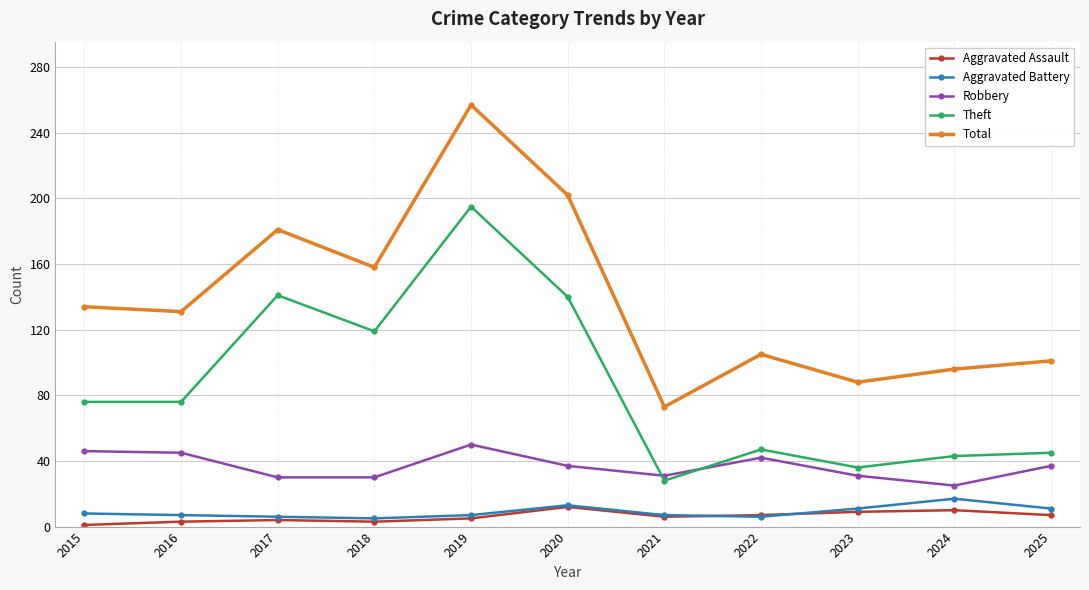

What is the difference between the Aggravated Battery values at 2015 and 2018?

3